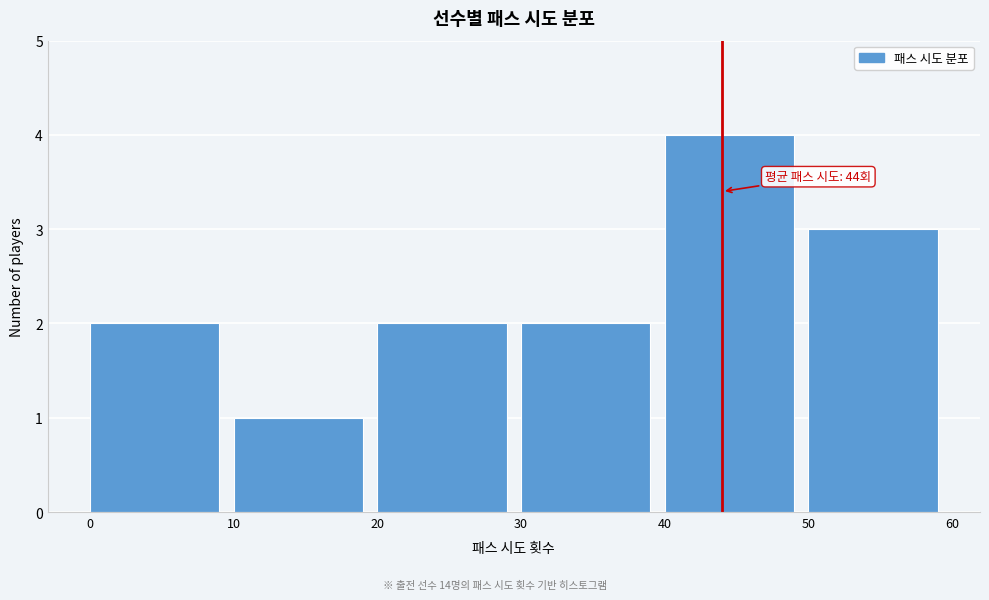

Over which range of the x-axis is the bar tallest?

40 to 50